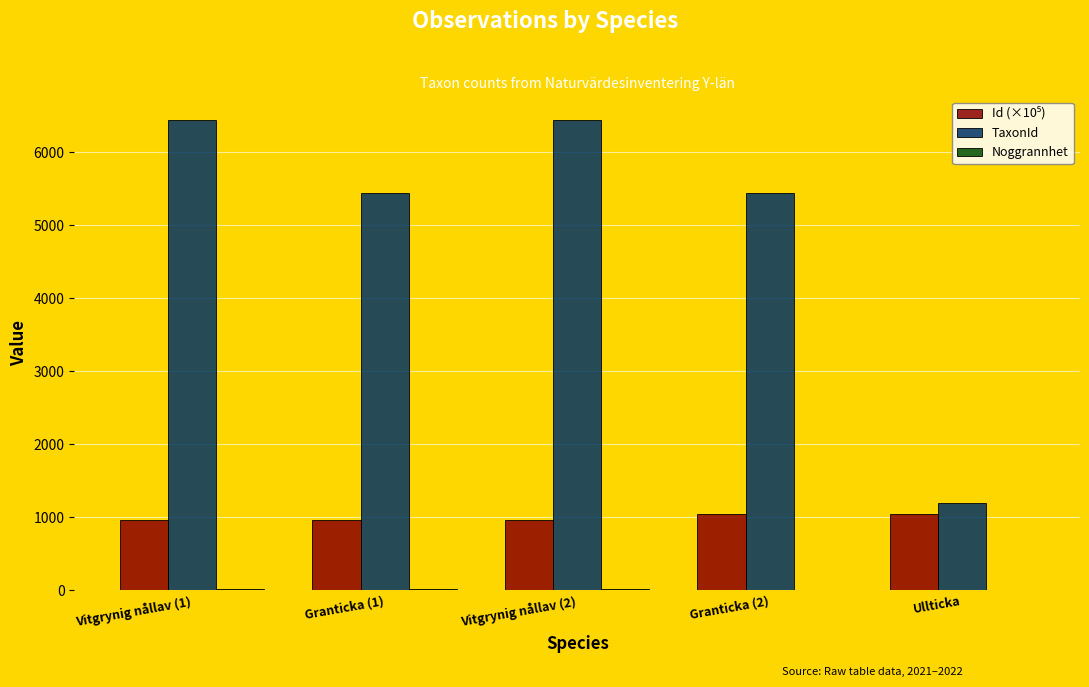

The value of TaxonId at Ullticka is 2018.7. True or false?

False